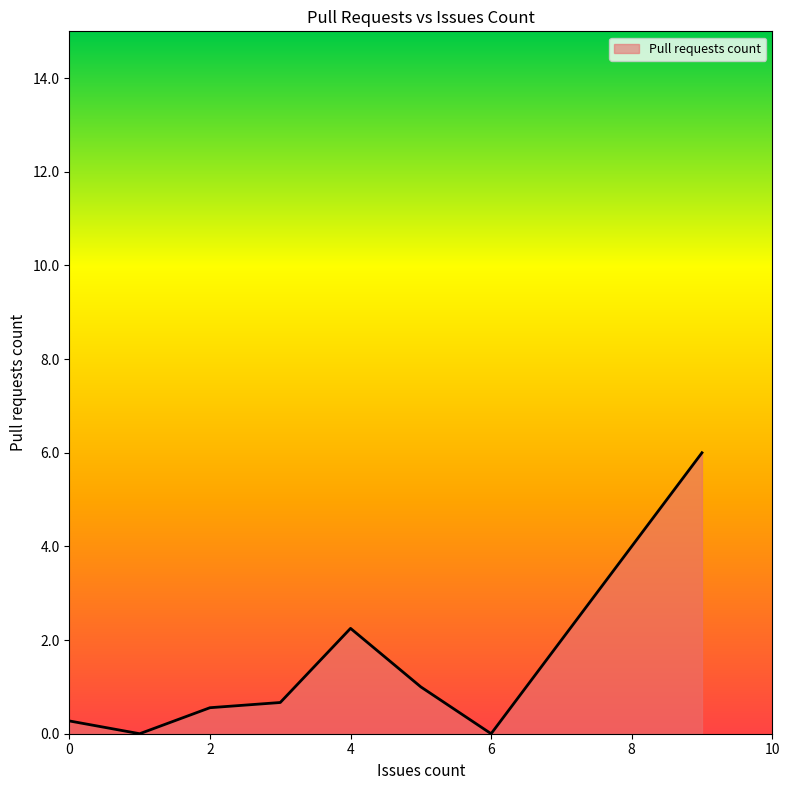

True or false: the data has more than 0 interior local peaks.

True